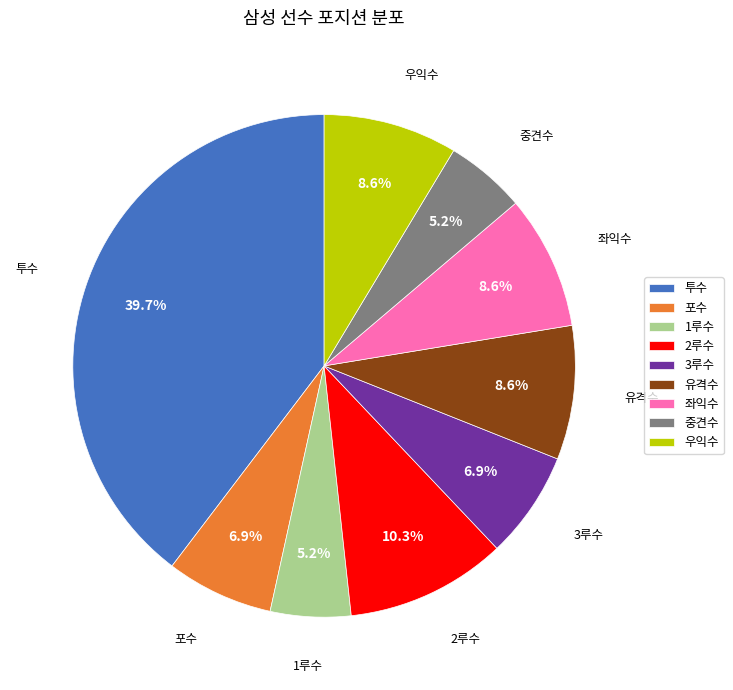

To the nearest percent, what percentage of the pie is 투수?

40%